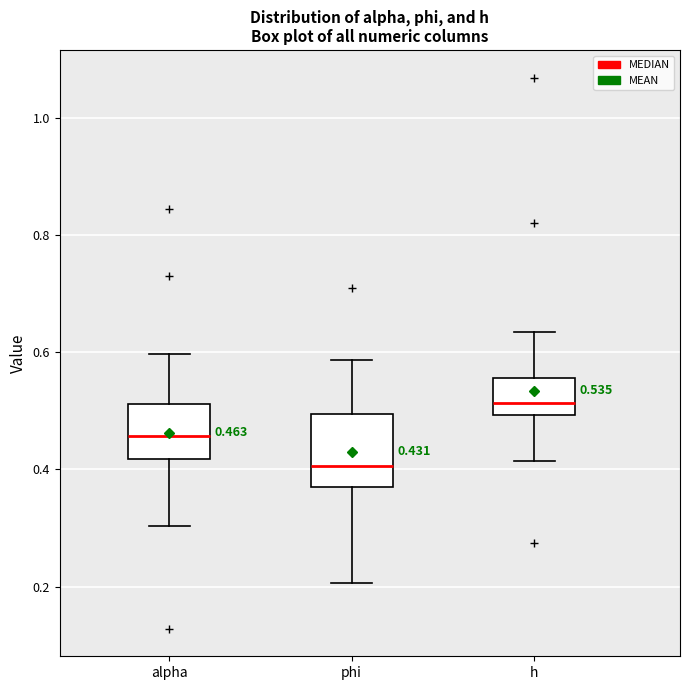

Comparing the boxes themselves (not the whiskers), which one is the tallest?

phi